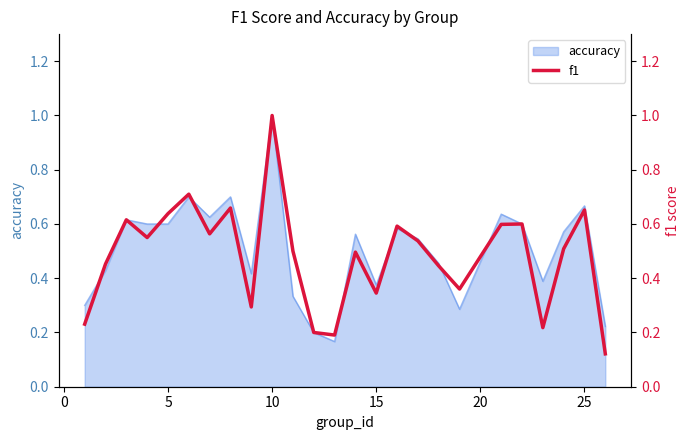

At which label does accuracy reach its peak?

10